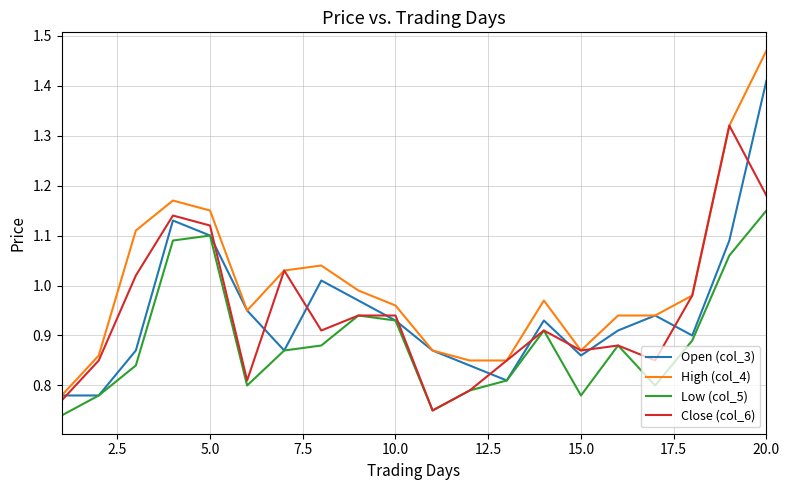

Is this an area chart (filled region under the line)?

No